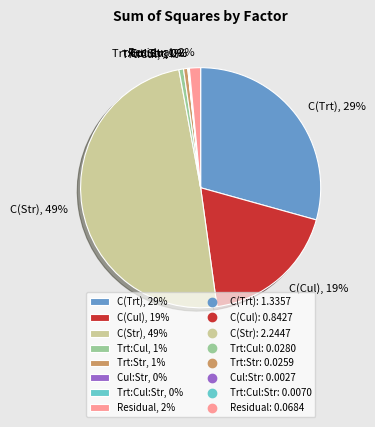

To the nearest percent, what percentage of the pie is Residual, 2%?

2%